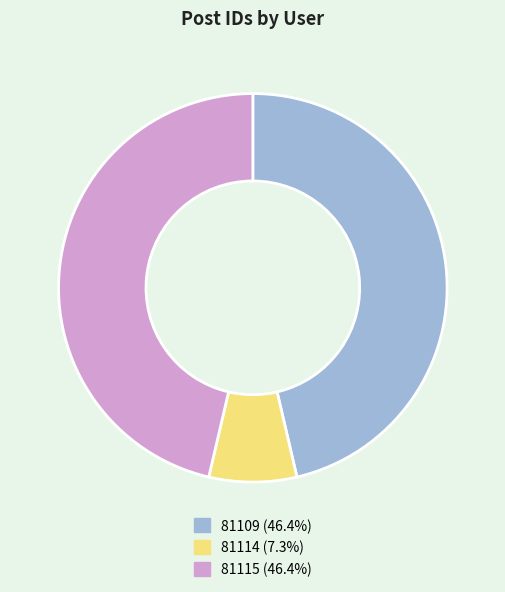

Does 81114 represent more than half of the total?

No